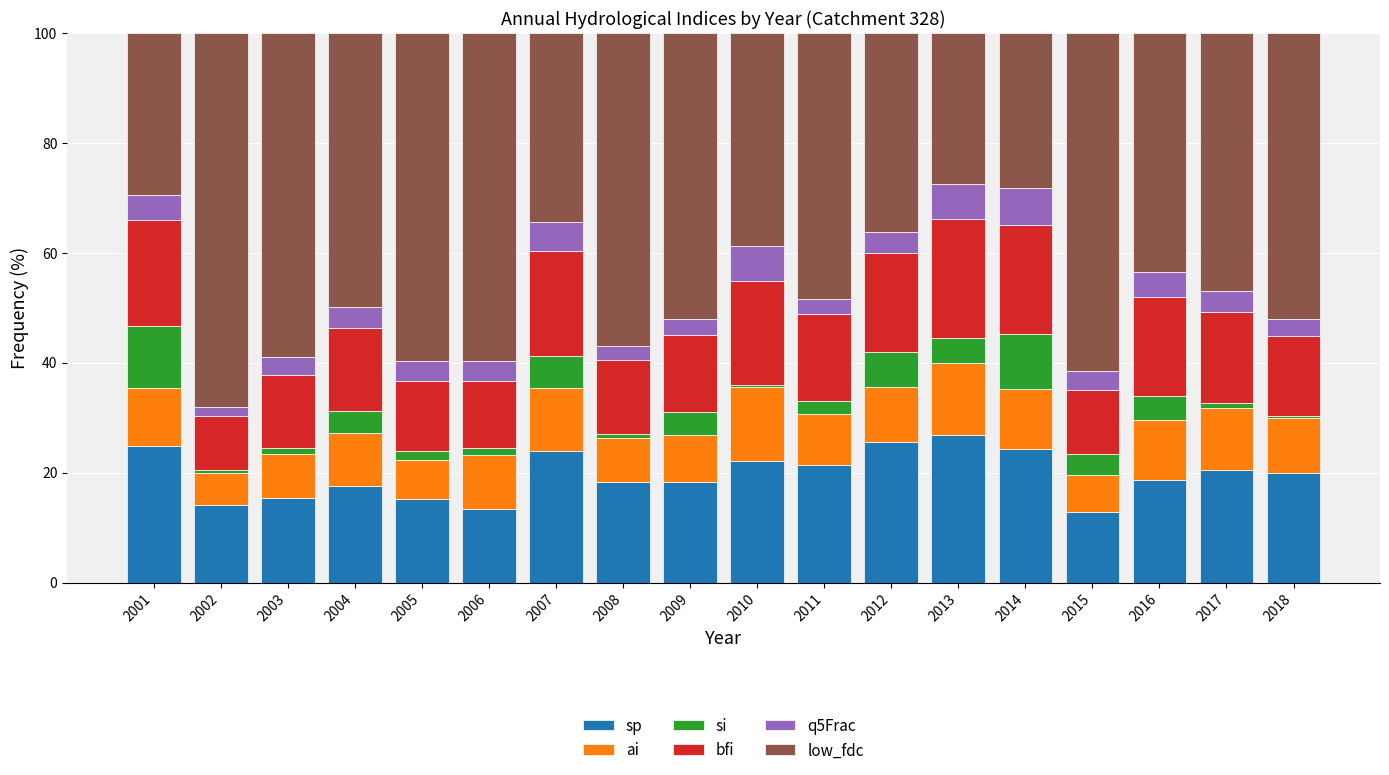

True or false: sp has a value of 18.3 at 2009.

True